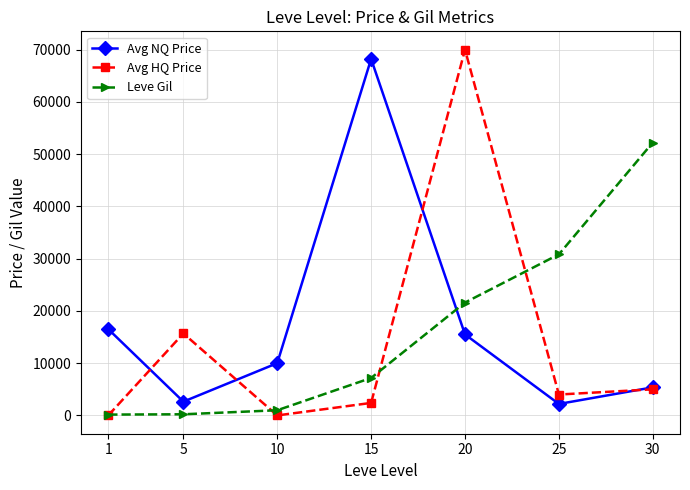

At which label does Avg NQ Price first exceed 10001?

1